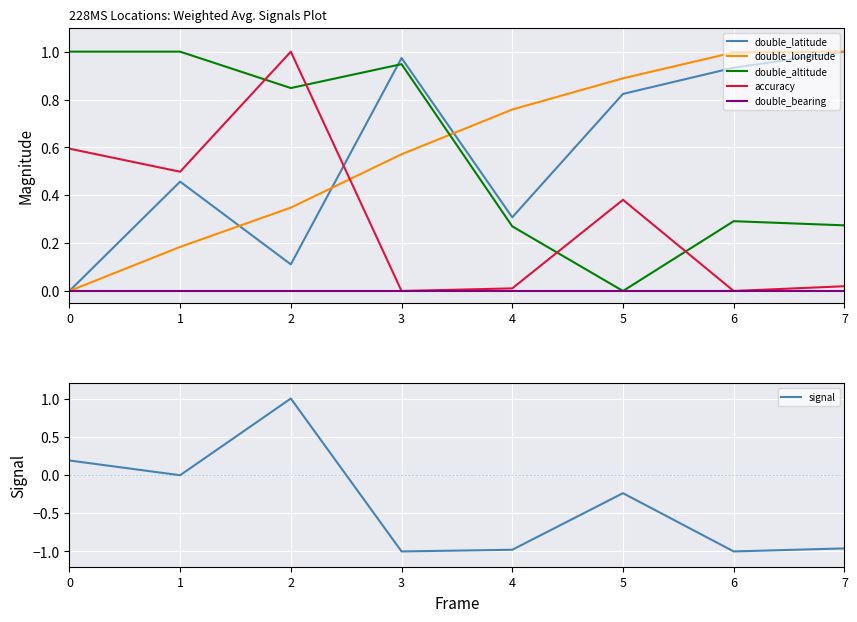

What is the value of the double_longitude point at the 8th from the left?

1.0